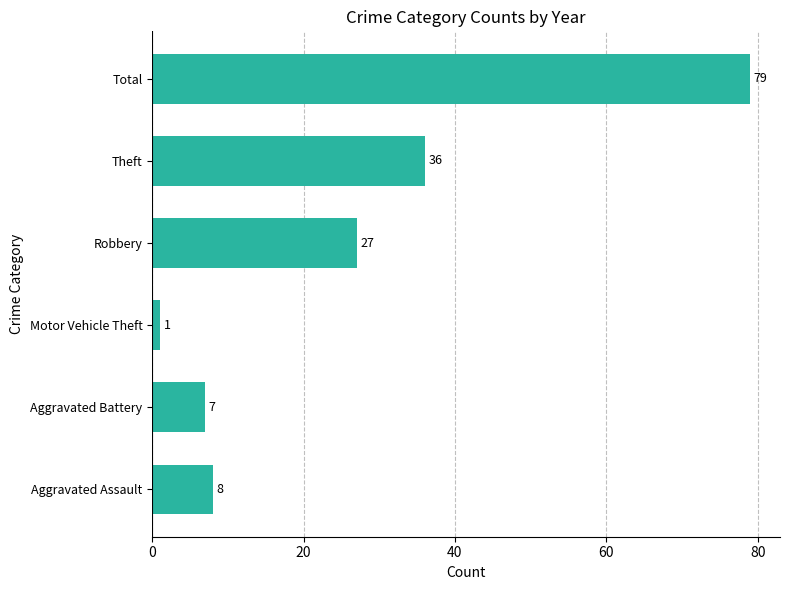

Between Total and Motor Vehicle Theft, which is larger?

Total